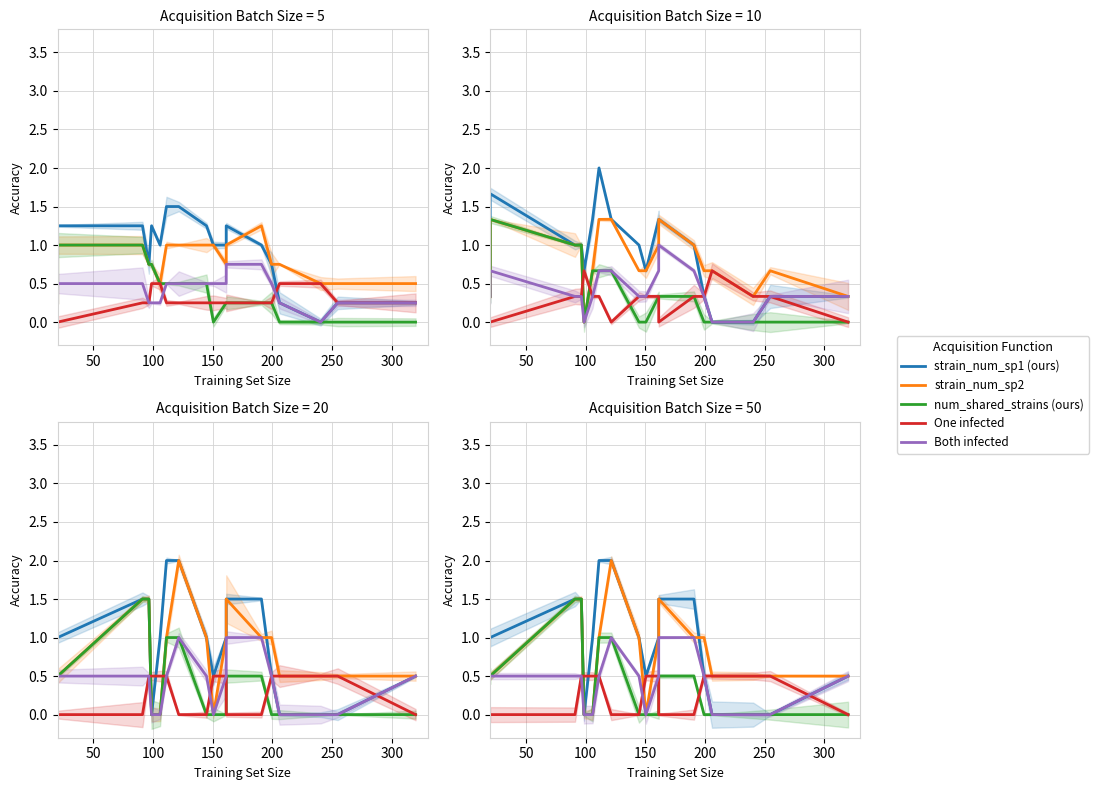

What is the label of the 12th point from the right?

300